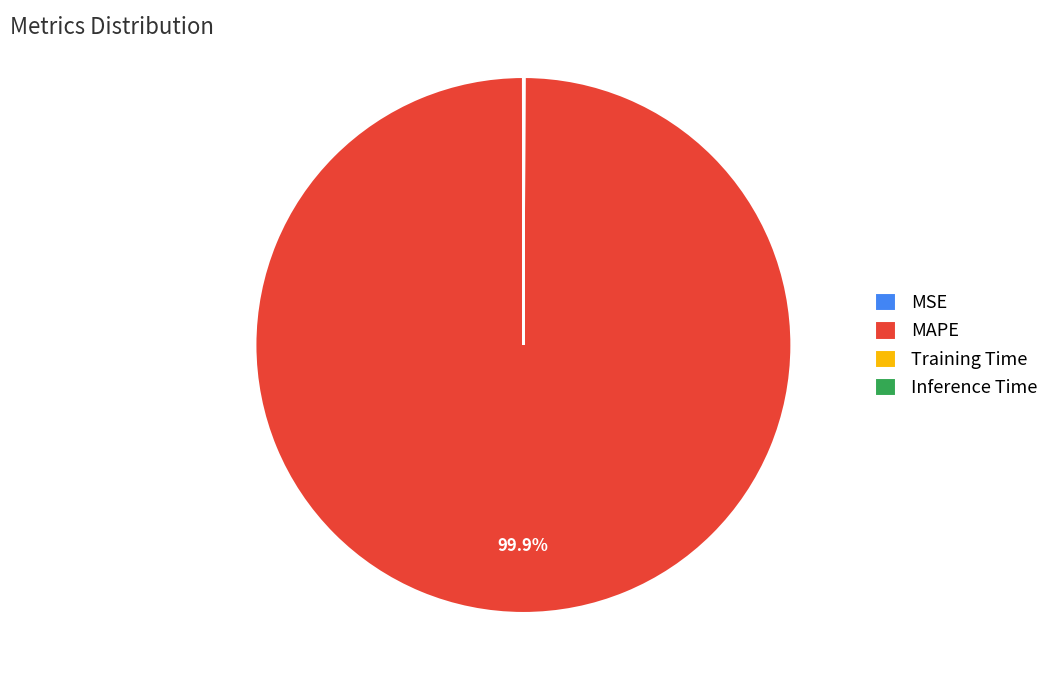

Which slice is the largest?

MAPE